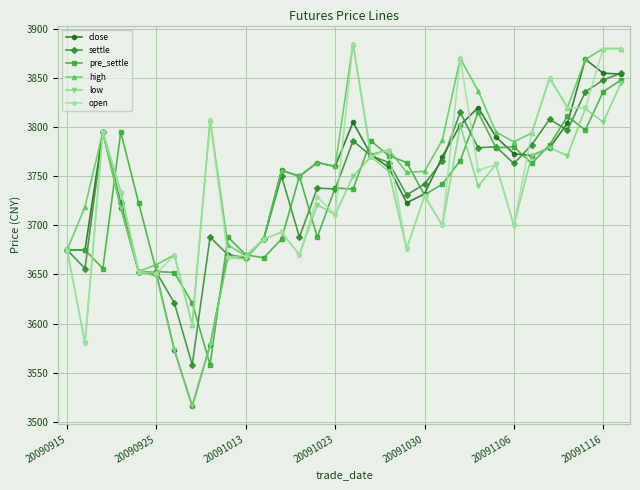

Which series has the widest spread of values?

close